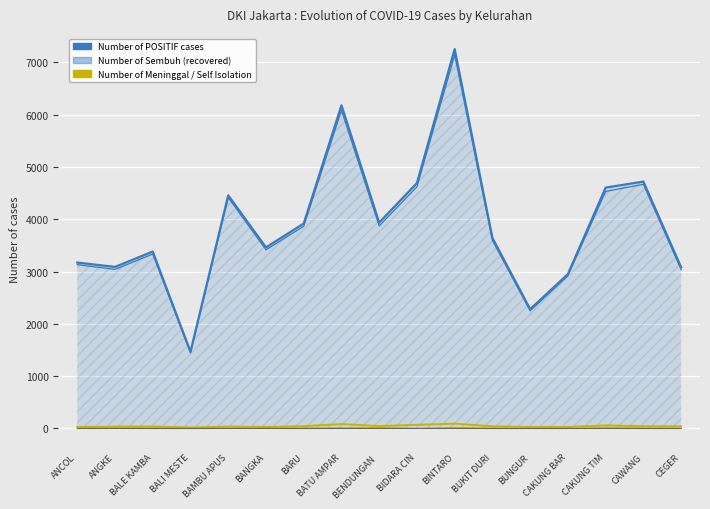

The value of Dirawat at BALE KAMBA is 0. True or false?

True